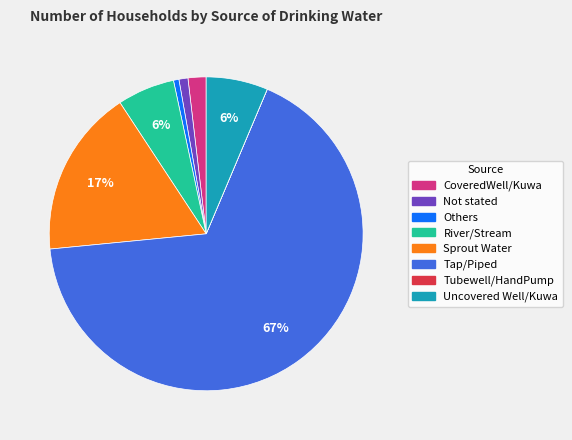

Combined, do CoveredWell/Kuwa and Sprout Water account for over 50%?

No